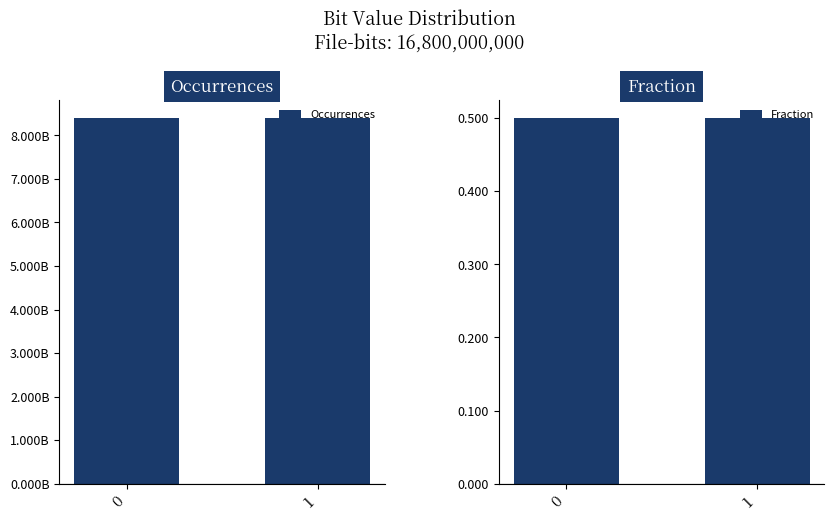

The Fraction series shows 0.5 at 0. True or false?

True